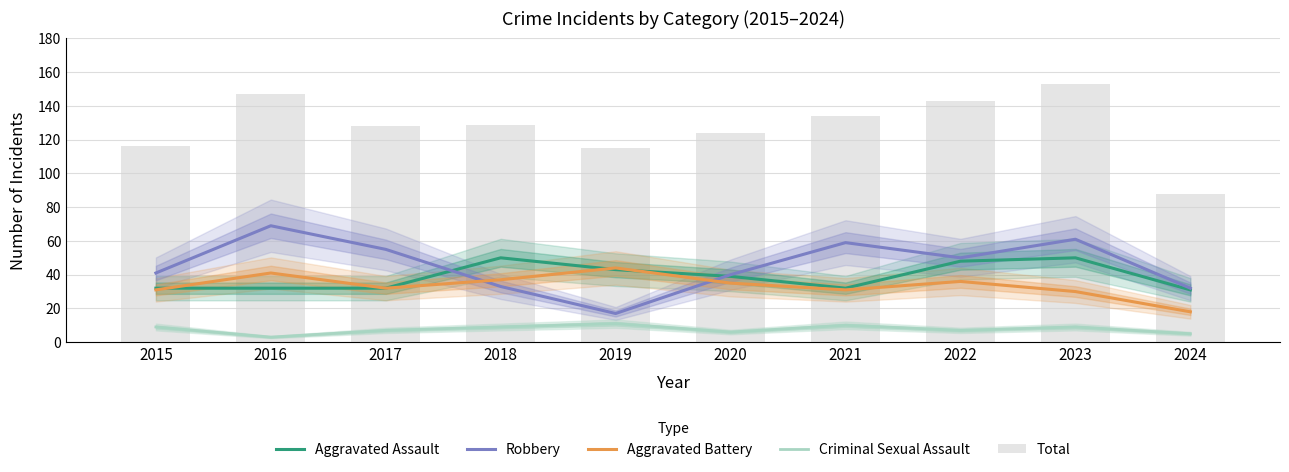

Reading right to left, transcribe all the data shown in this chart.

Aggravated Assault: 2024=31	2023=50	2022=48	2021=32	2020=39	2019=43	2018=50	2017=32	2016=32	2015=32
Robbery: 2024=32	2023=61	2022=50	2021=59	2020=40	2019=17	2018=33	2017=55	2016=69	2015=41
Aggravated Battery: 2024=18	2023=30	2022=36	2021=31	2020=35	2019=44	2018=37	2017=32	2016=41	2015=31
Criminal Sexual Assault: 2024=5	2023=9	2022=7	2021=10	2020=6	2019=11	2018=9	2017=7	2016=3	2015=9
Total: 2024=88	2023=153	2022=143	2021=134	2020=124	2019=115	2018=129	2017=128	2016=147	2015=116